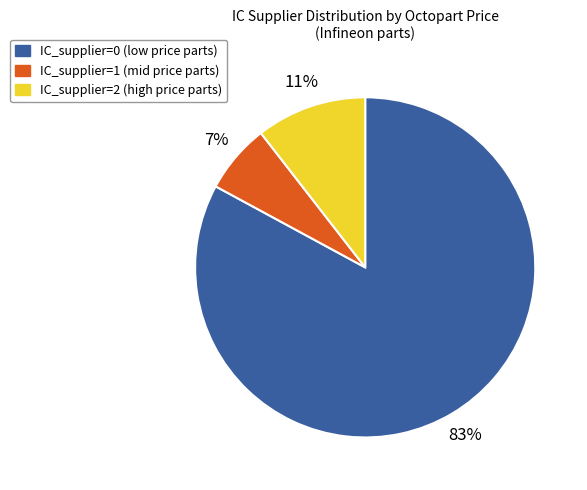

How many segments does this pie chart have?

3